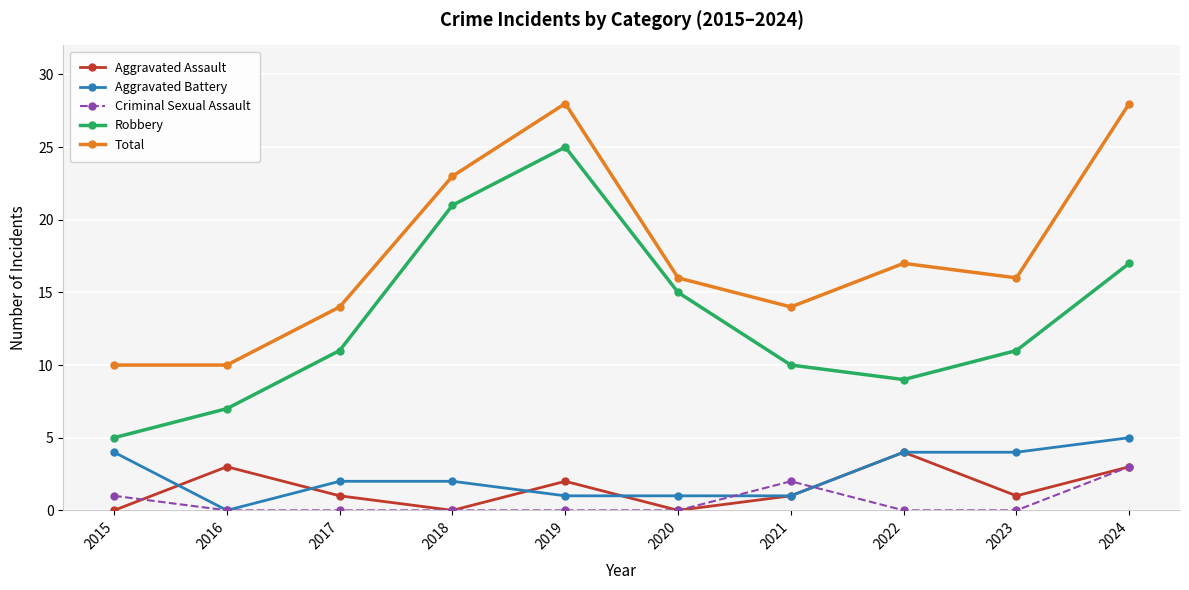

What is the value of the Total point at the 8th from the left?

17